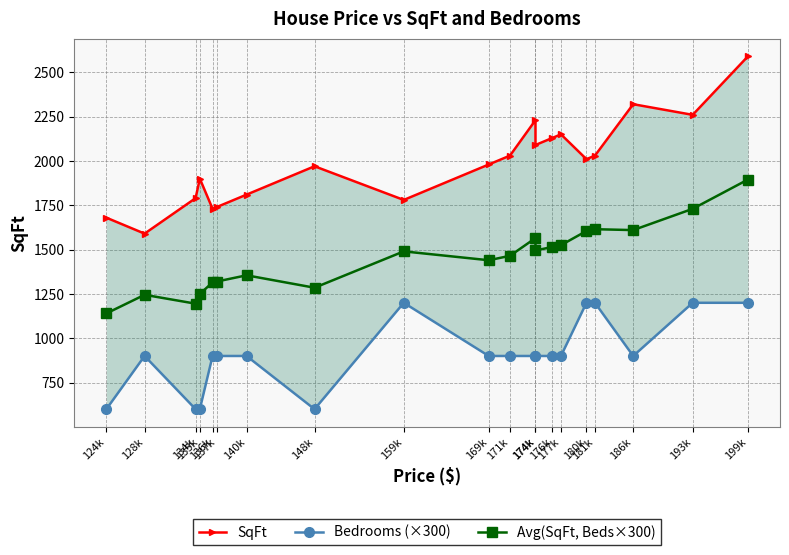

Is the value of Bedrooms (×300) at 177k greater than the value of Avg(SqFt, Beds×300) at 124k?

No